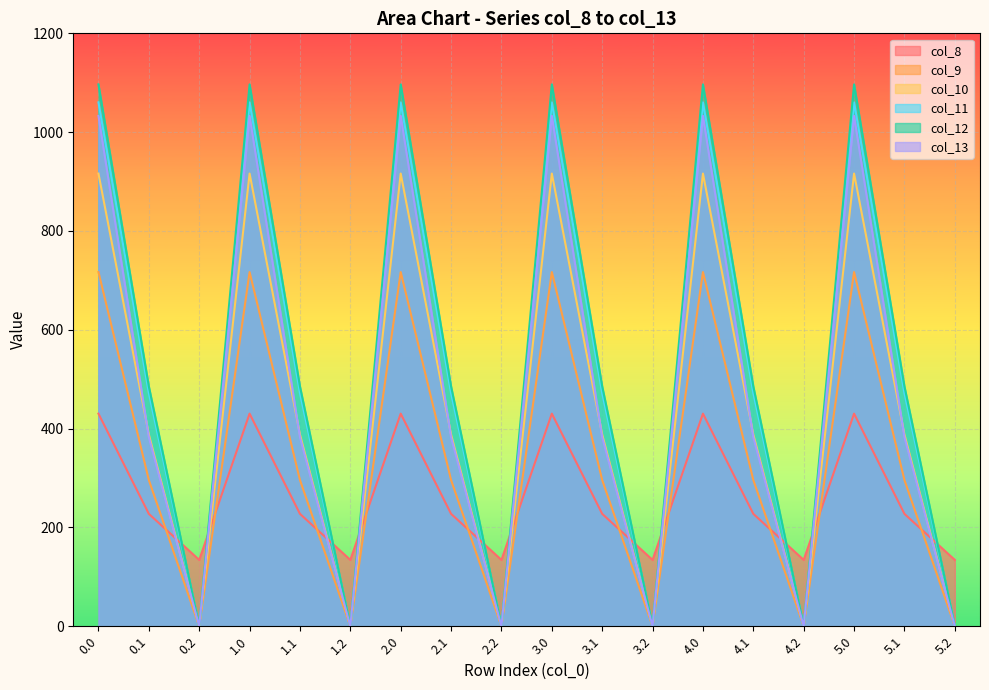

What is the label of the 14th point from the left?

4.1